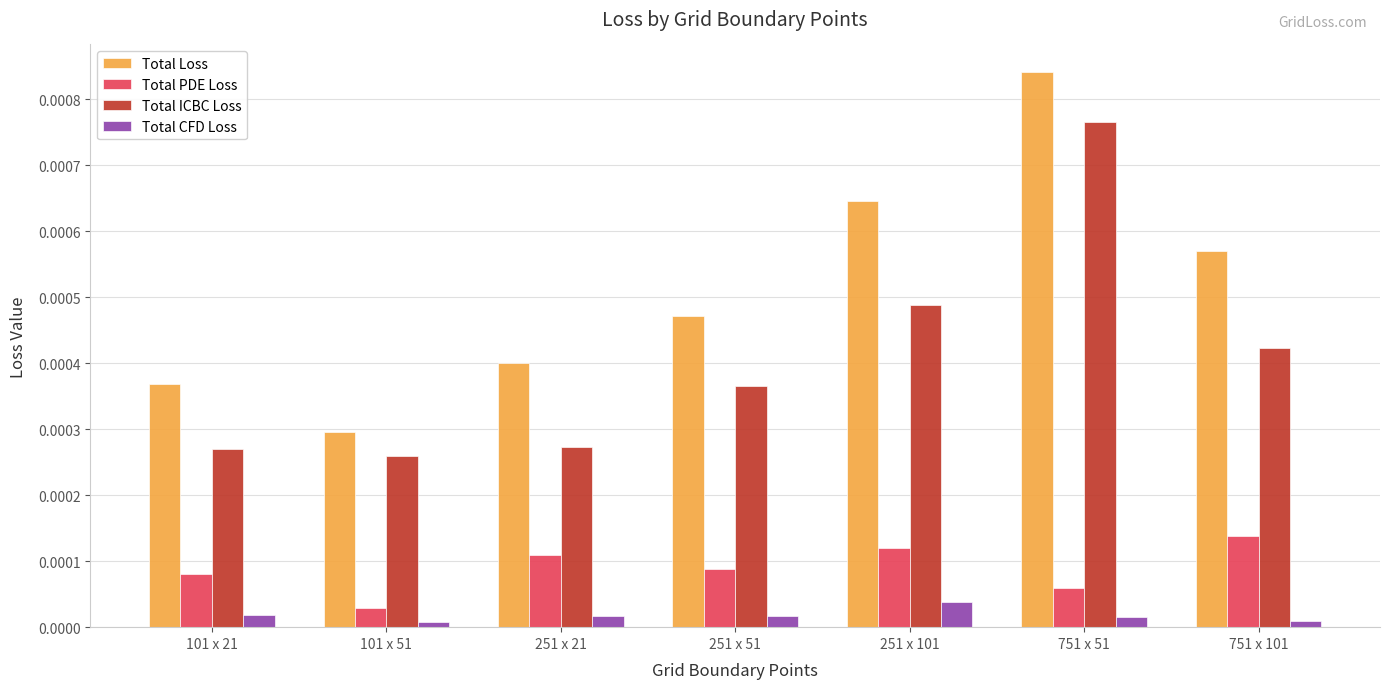

Which series has the largest range (max minus min)?

Total Loss